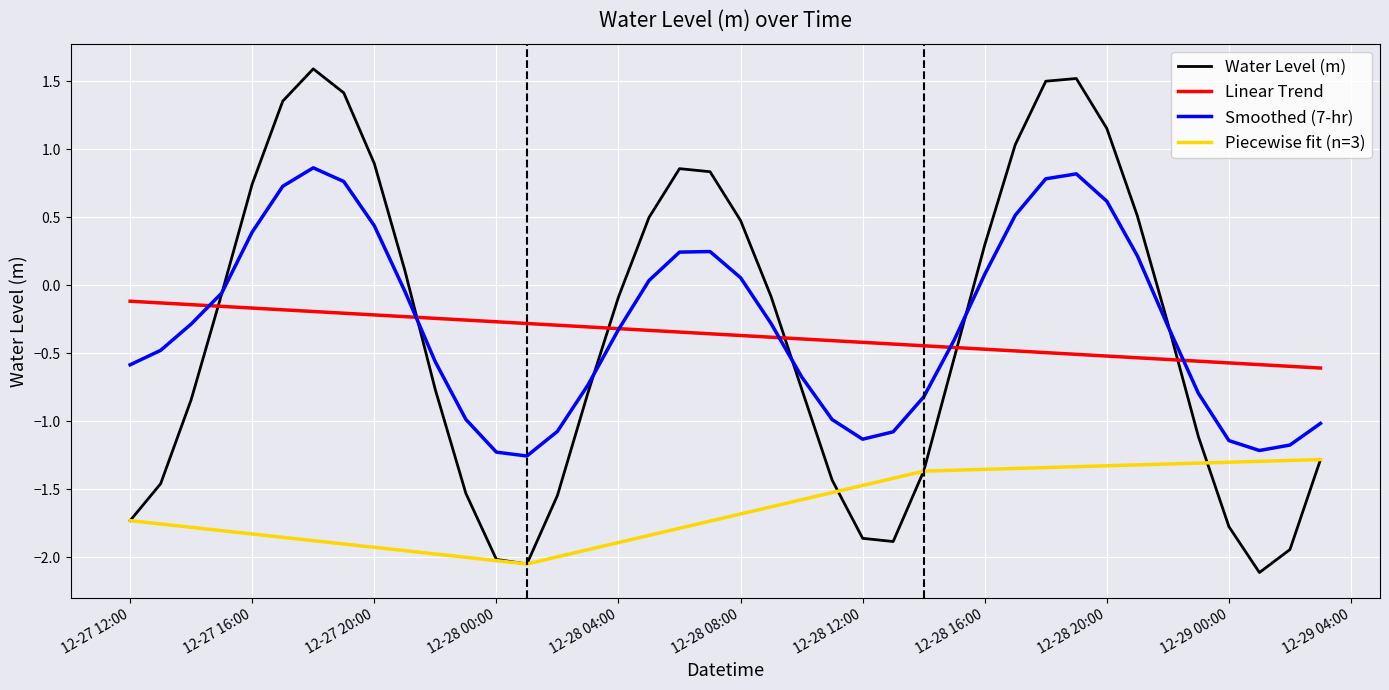

What is the minimum value shown in the chart?

-2.1